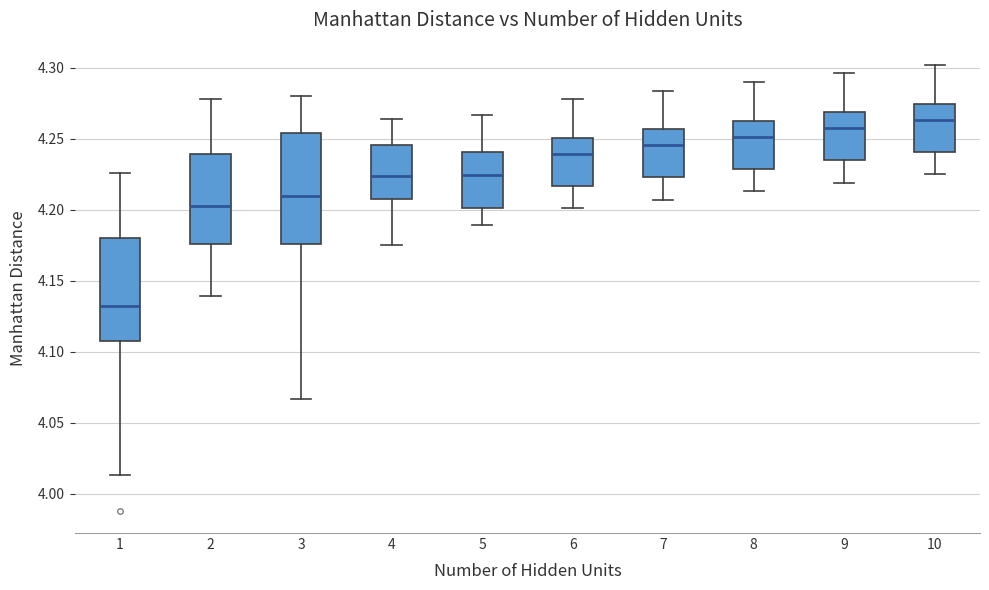

Reading left to right, read every box against the y-axis: the position of its median line, the range the box covers, and the ends of its whiskers. The values are not printed on the chart, so give them approximately, as read against the axis.

1: median 4.135, box 4.105 to 4.180, whiskers 4.015 to 4.225
2: median 4.205, box 4.175 to 4.240, whiskers 4.140 to 4.280
3: median 4.210, box 4.175 to 4.255, whiskers 4.065 to 4.280
4: median 4.225, box 4.210 to 4.245, whiskers 4.175 to 4.265
5: median 4.225, box 4.200 to 4.240, whiskers 4.190 to 4.265
6: median 4.240, box 4.215 to 4.250, whiskers 4.200 to 4.280
7: median 4.245, box 4.225 to 4.255, whiskers 4.205 to 4.285
8: median 4.250, box 4.230 to 4.265, whiskers 4.215 to 4.290
9: median 4.260, box 4.235 to 4.270, whiskers 4.220 to 4.295
10: median 4.265, box 4.240 to 4.275, whiskers 4.225 to 4.300